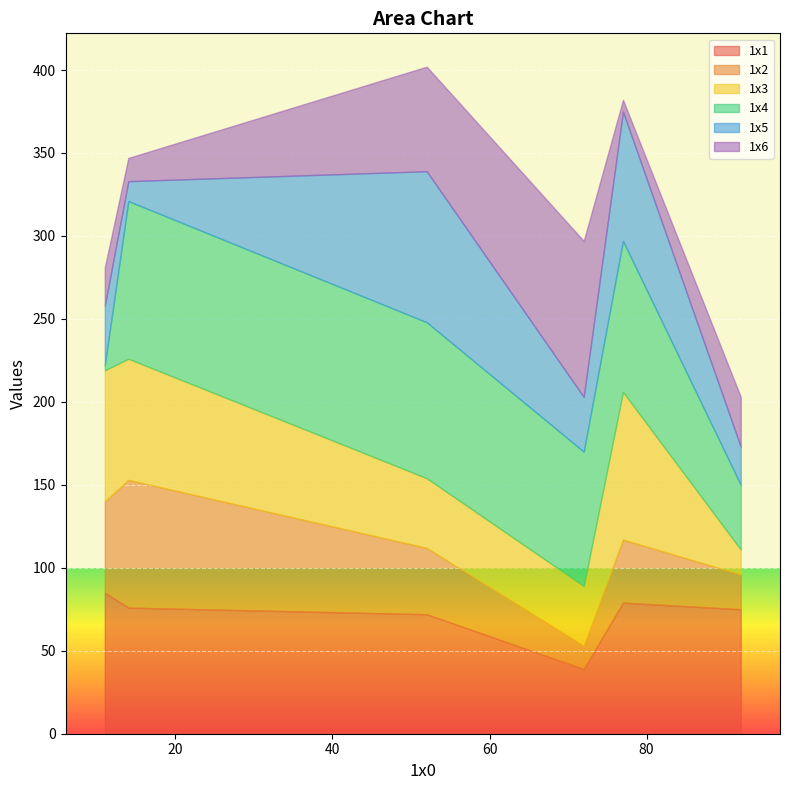

Which series has the largest total across all categories?

1x1